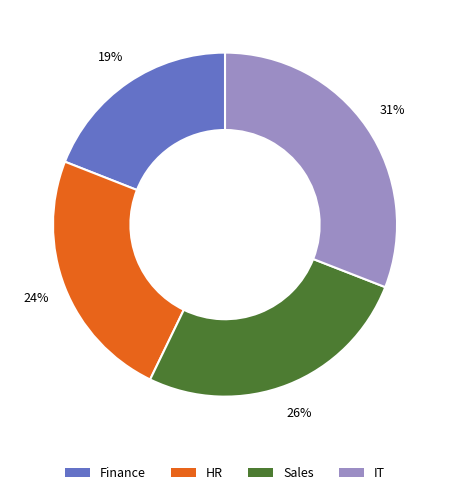

Which has a higher value, HR or Finance?

HR